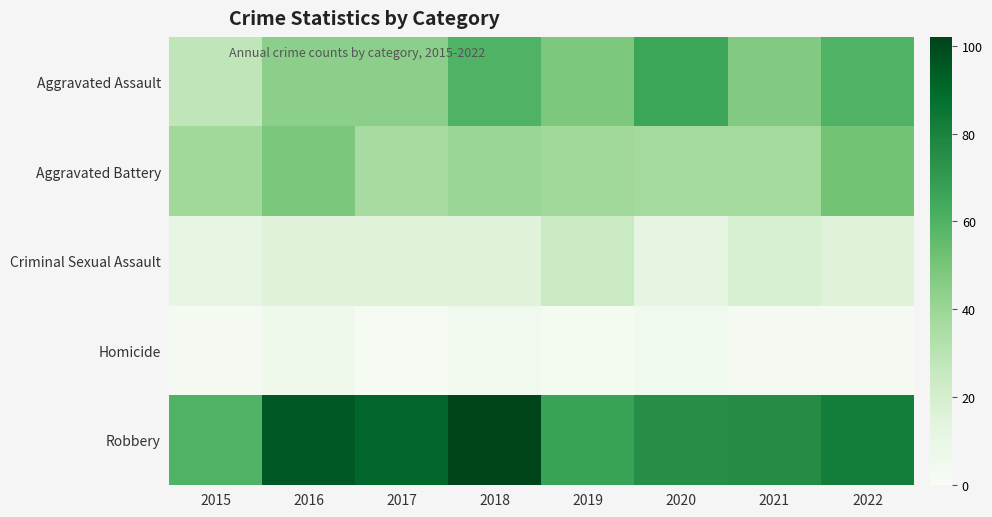

At which category is the sum across all series the highest?

2018